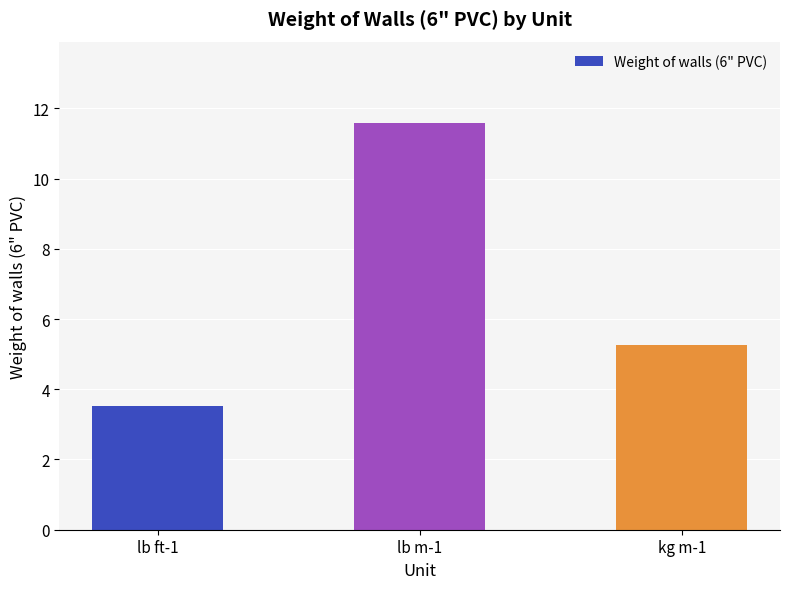

What is the minimum value shown in the chart?

3.5